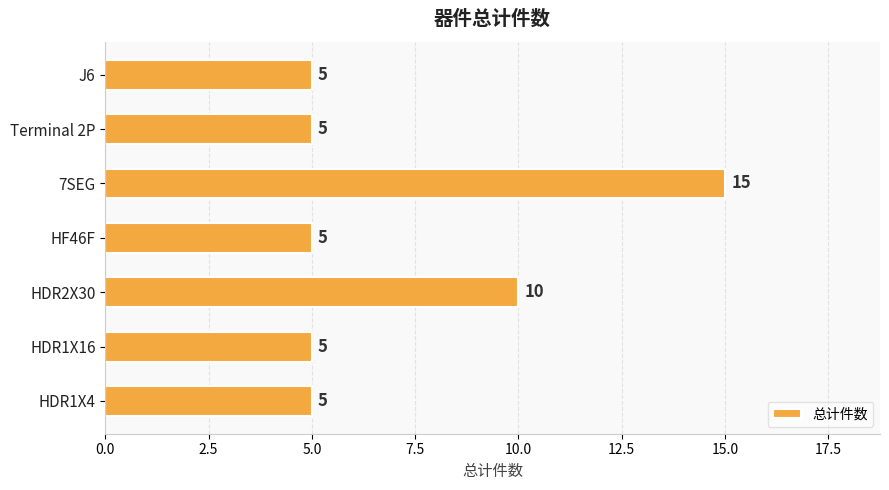

Approximately how many times larger is the value at Terminal 2P compared to HDR1X16?

1.0